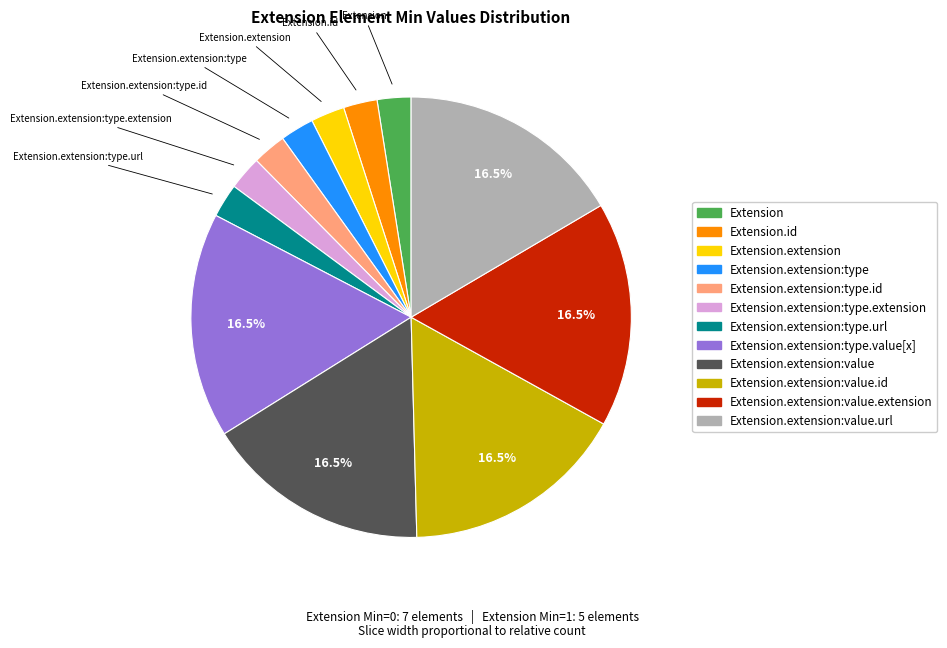

Is there any slice that represents more than half of the pie?

No